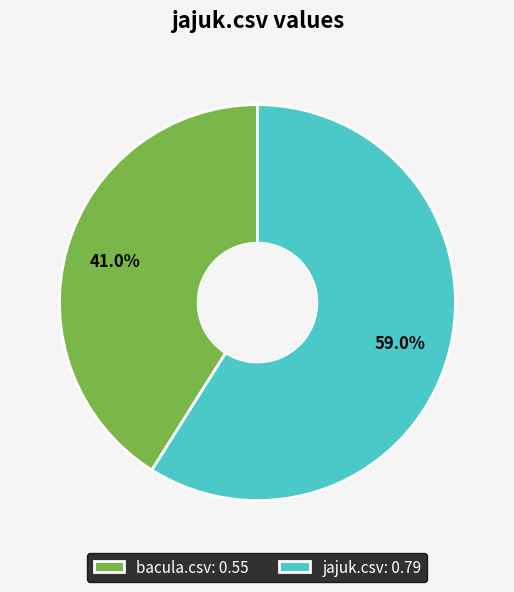

To the nearest percent, what is the difference between the largest and smallest slice percentages?

18%